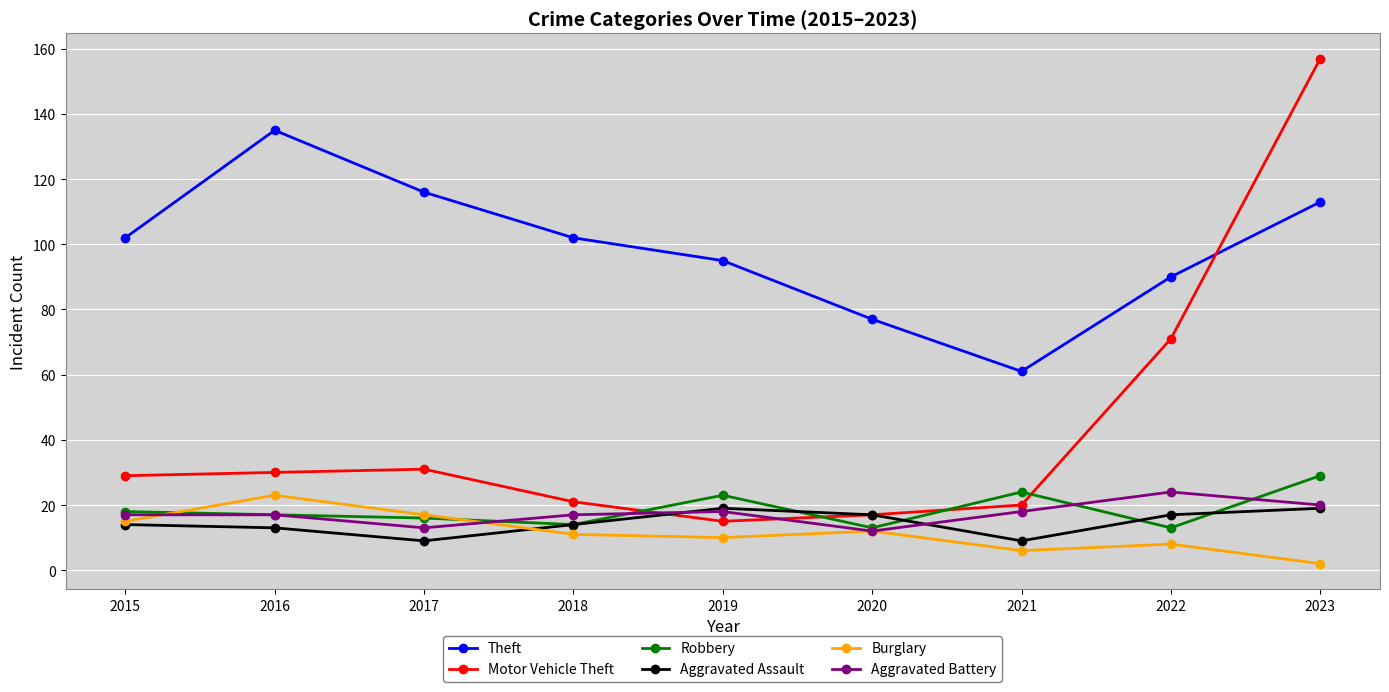

True or false: Robbery and Theft cross at least once.

False